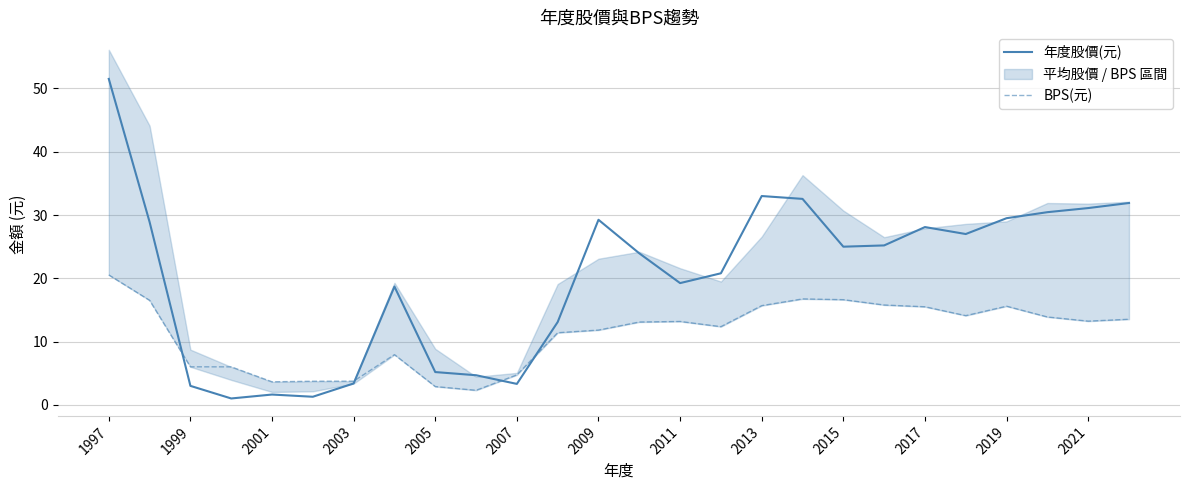

The value of 年度股價(元) at 2019 is 29.5. True or false?

True